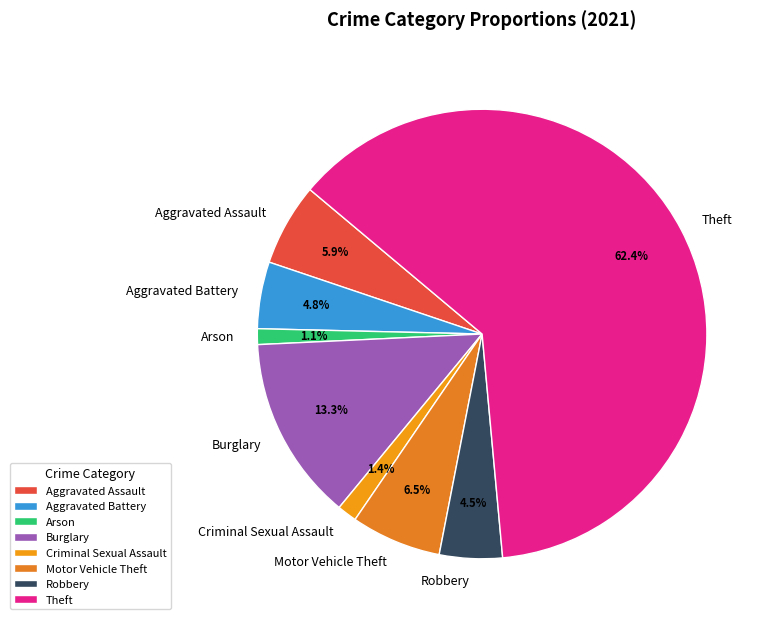

What is the largest slice in the pie chart?

Theft